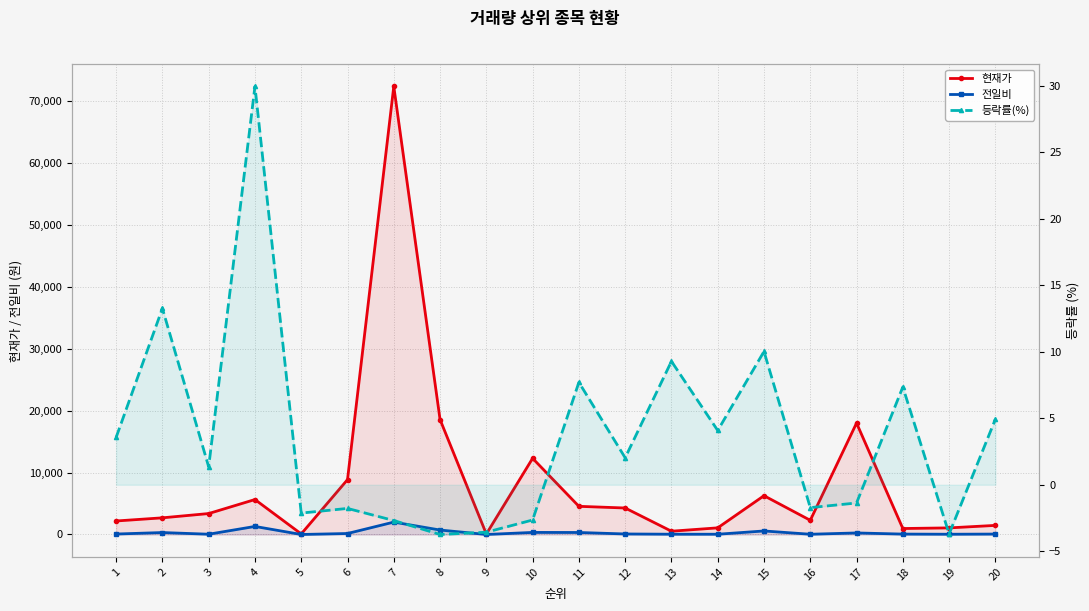

At which category does 전일비 reach its first local valley?

3